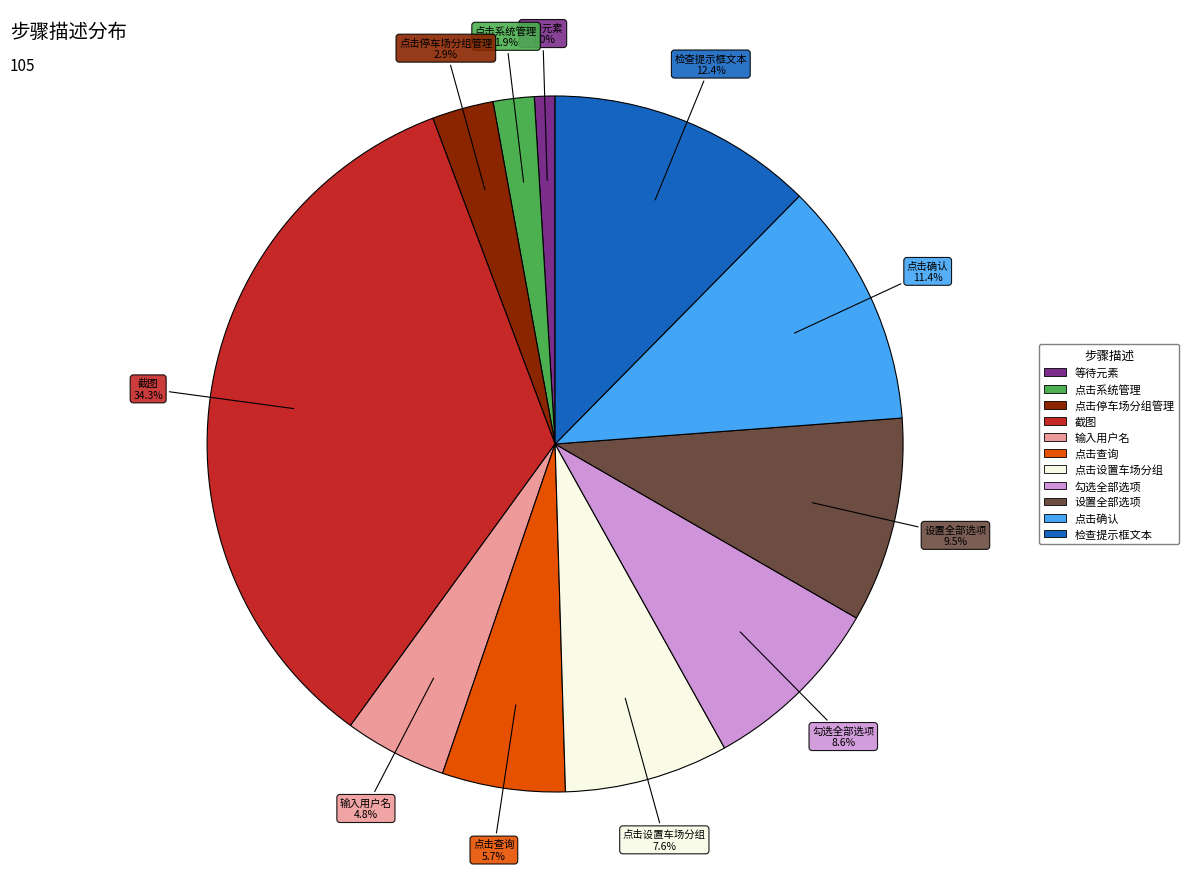

Is there a majority slice in this chart?

No